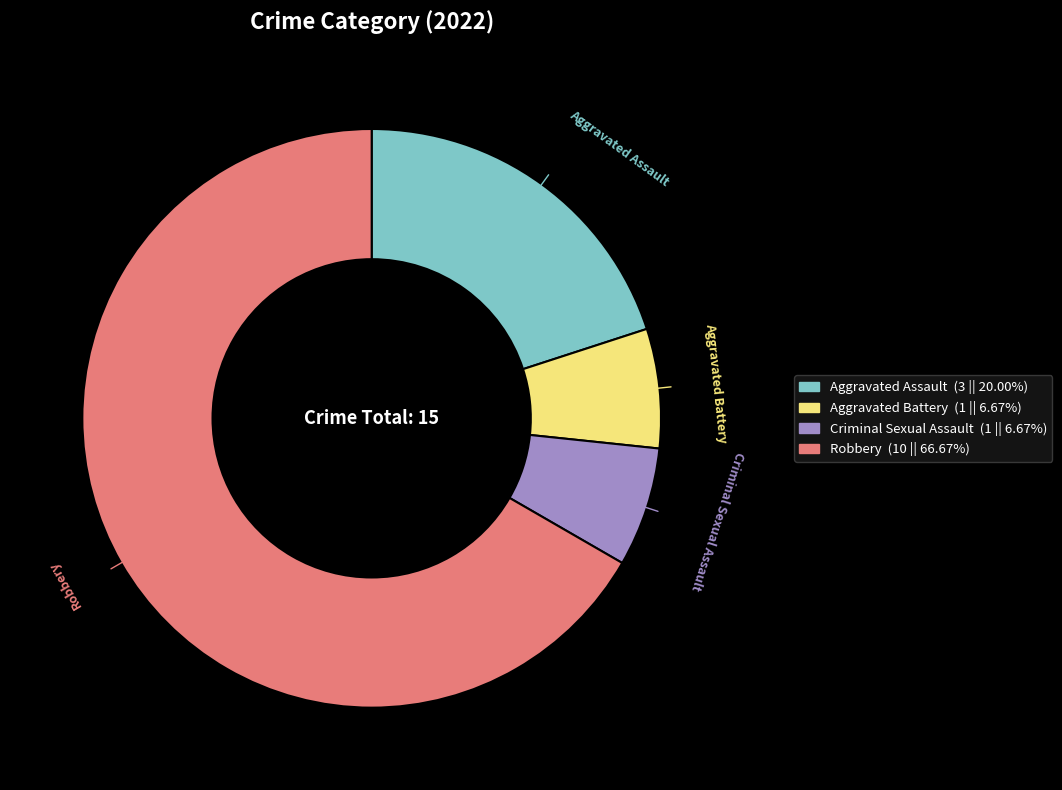

Is the sum of Criminal Sexual Assault and Aggravated Assault greater than half?

No